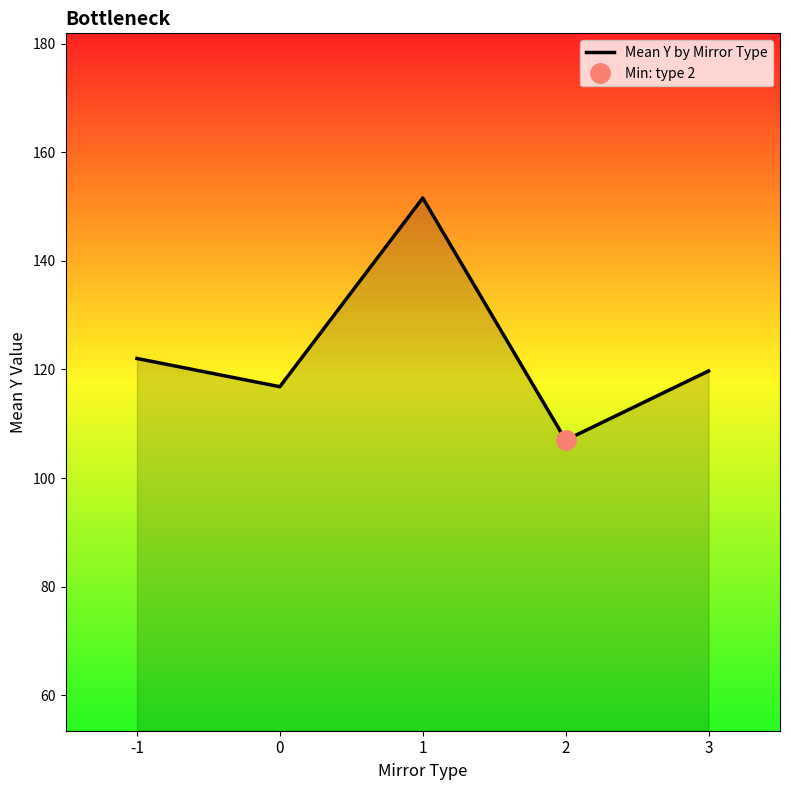

What is the greatest value displayed?

151.6